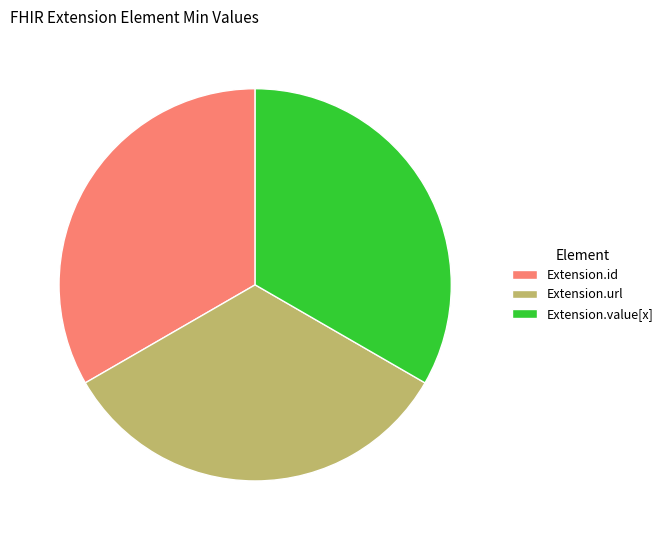

Approximately how many times larger is the value at Extension.value[x] compared to Extension.id?

1.0